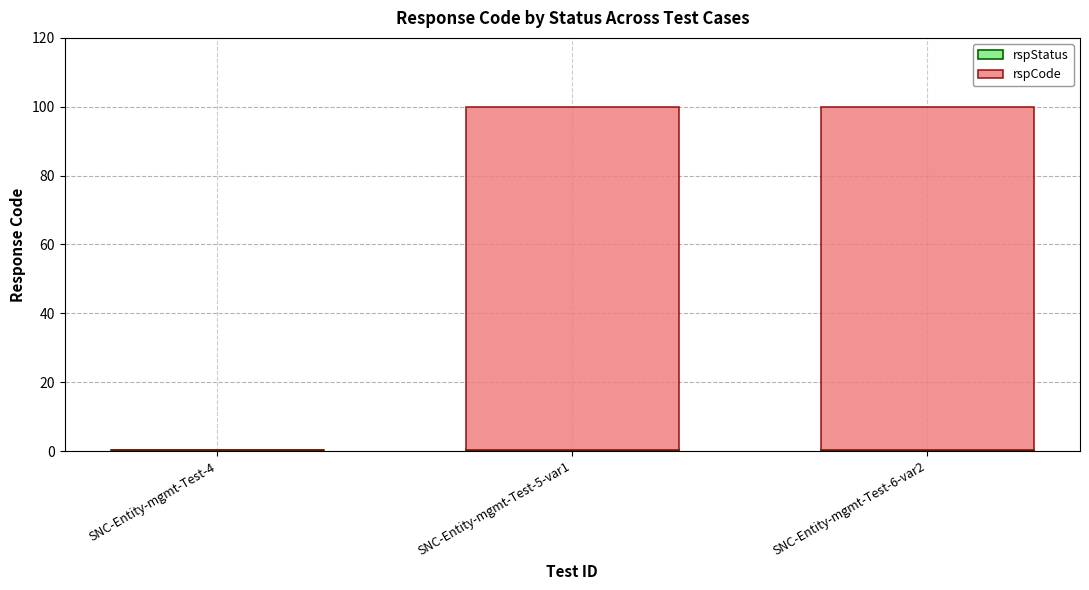

Count the number of data series in this chart.

2